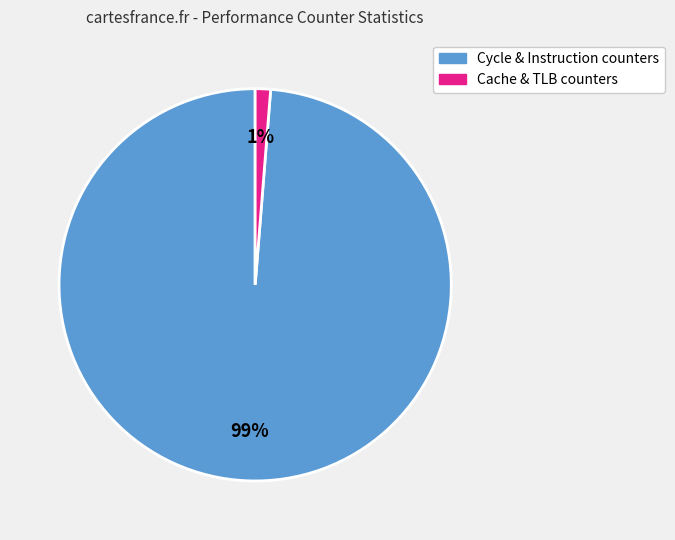

Is there a majority slice in this chart?

Yes